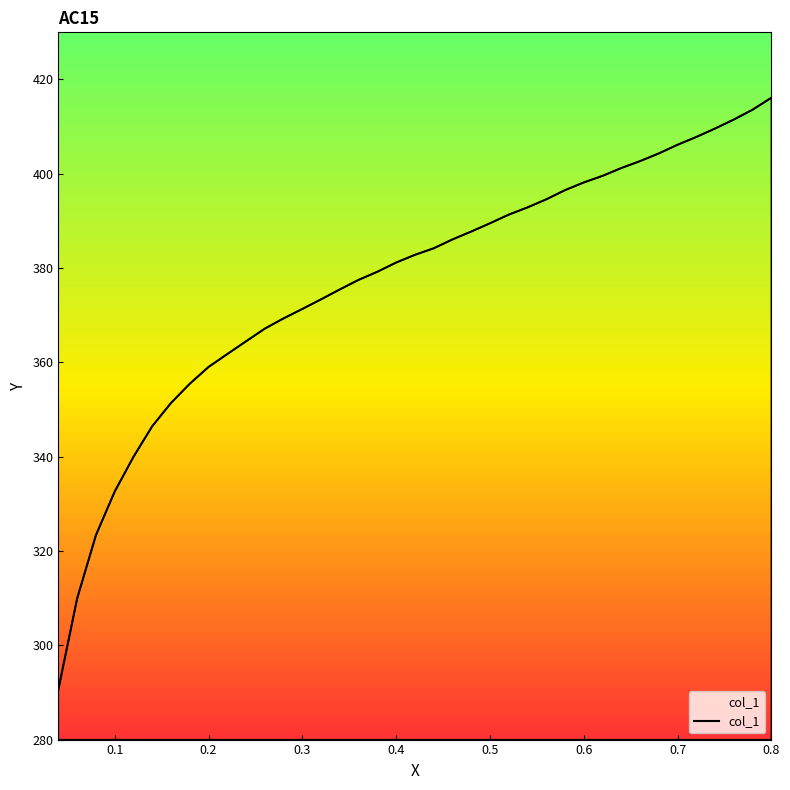

What is the maximum value shown in the chart?

416.1